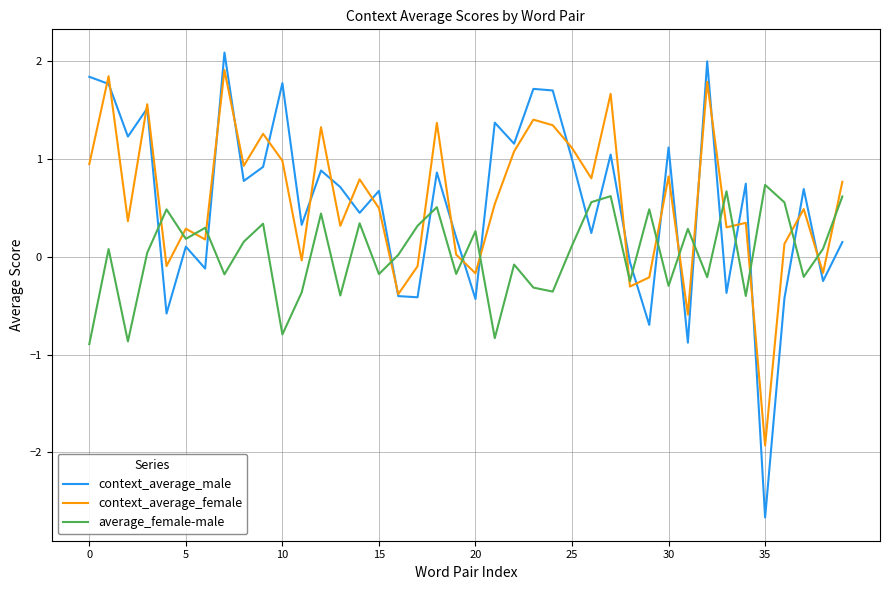

What is the lowest value of the average_female-male series?

-0.9